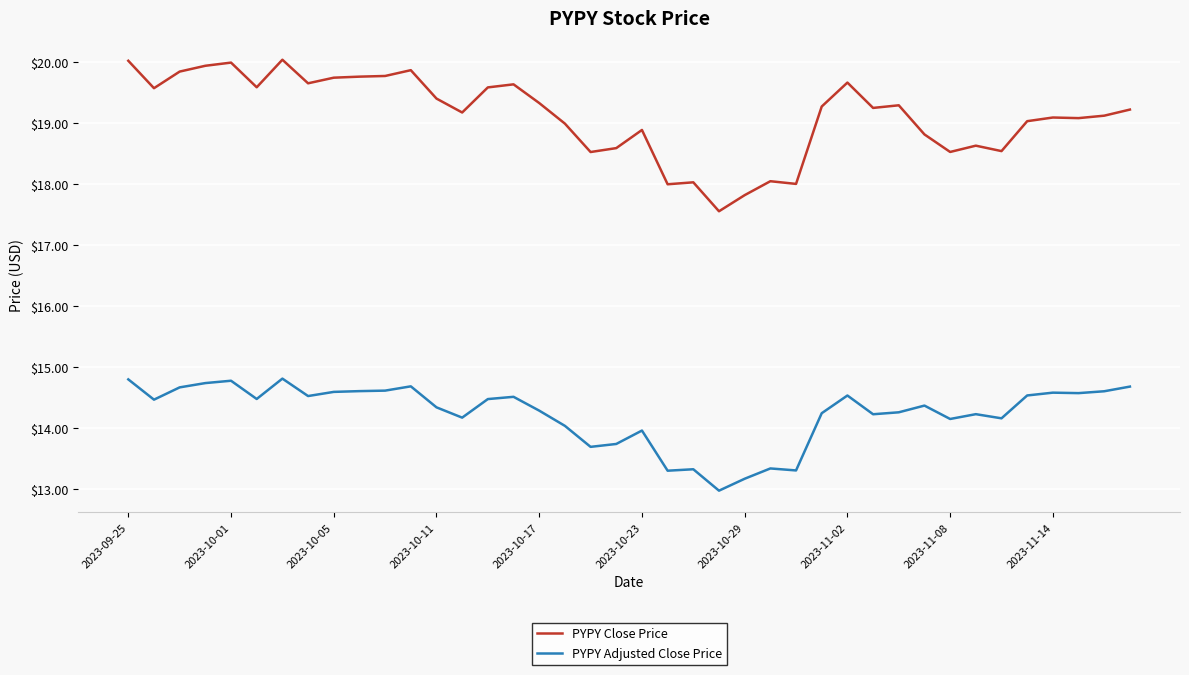

What is the smallest value displayed?

13.0